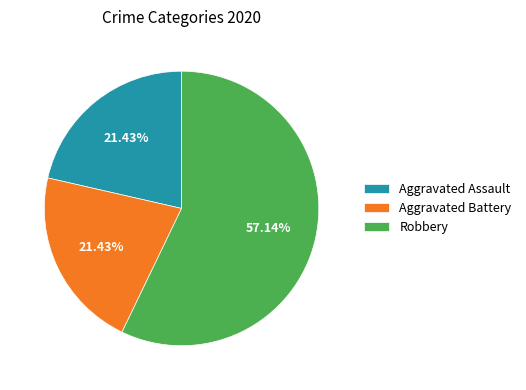

To the nearest percent, what is the combined percentage of Robbery and Aggravated Assault?

79%